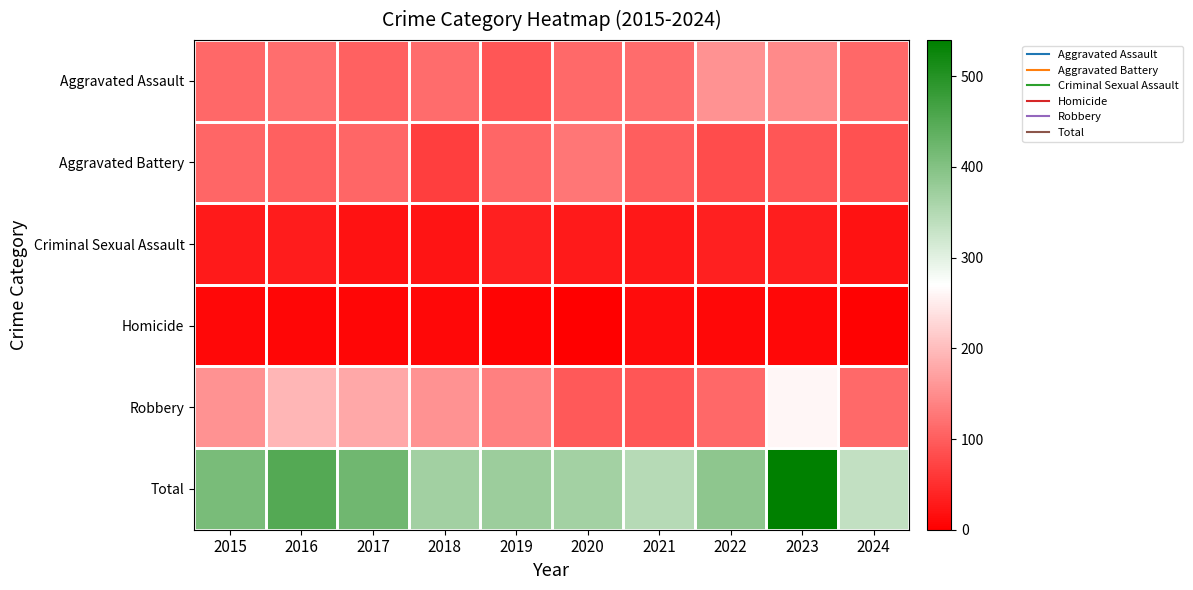

What is the smallest value displayed?

2